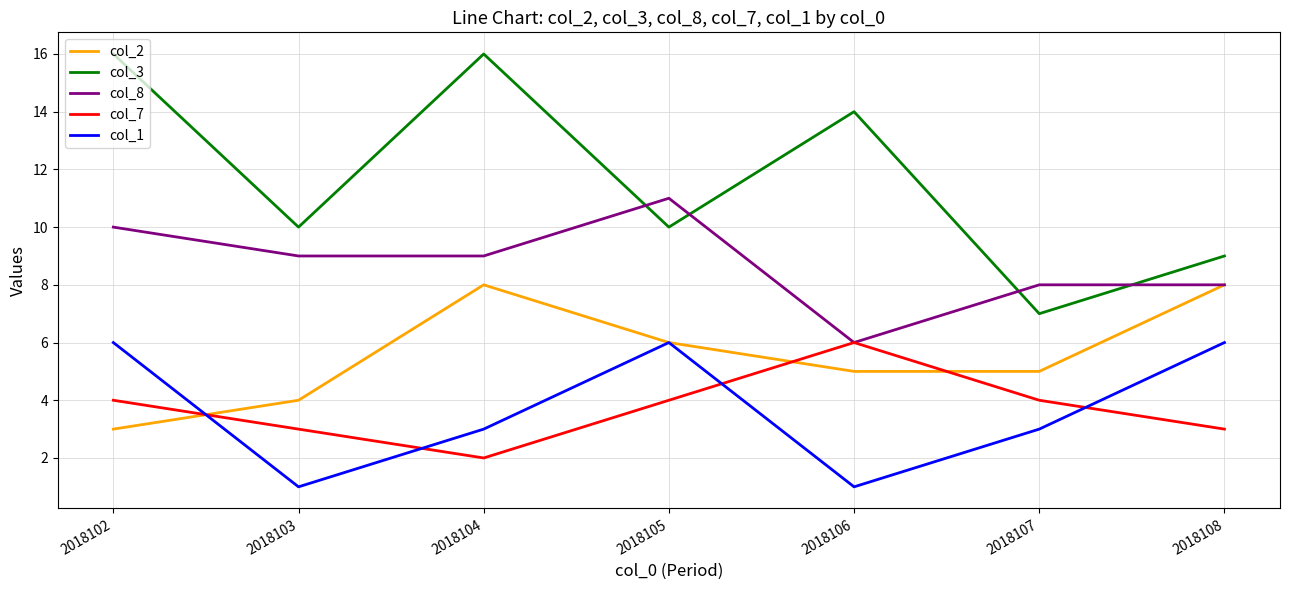

What is the difference between the maximum and minimum values in the col_8 series?

5